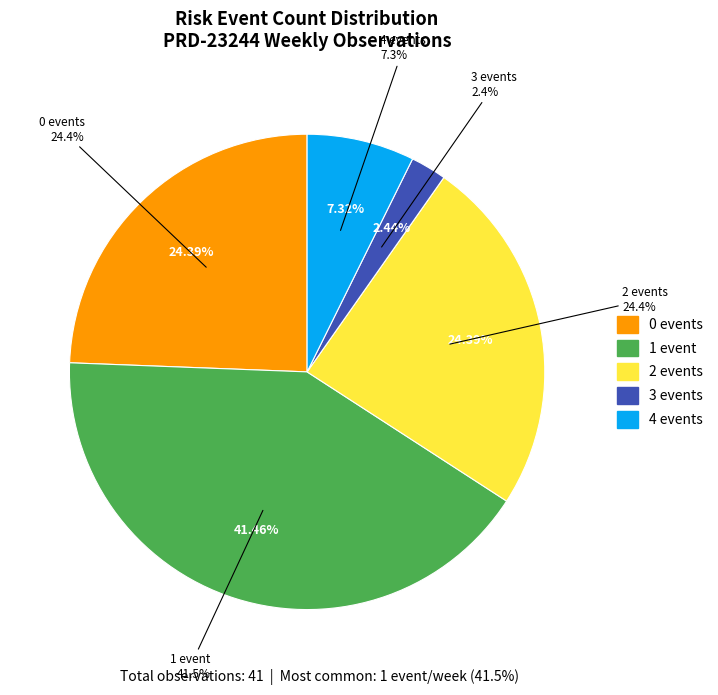

Count the number of slices in the pie.

5